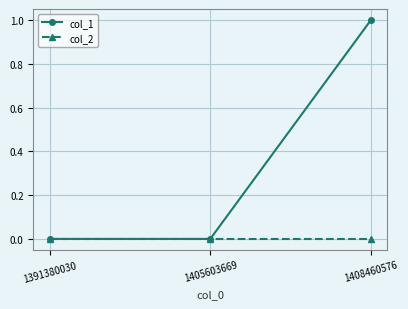

How many series are shown in this chart?

2